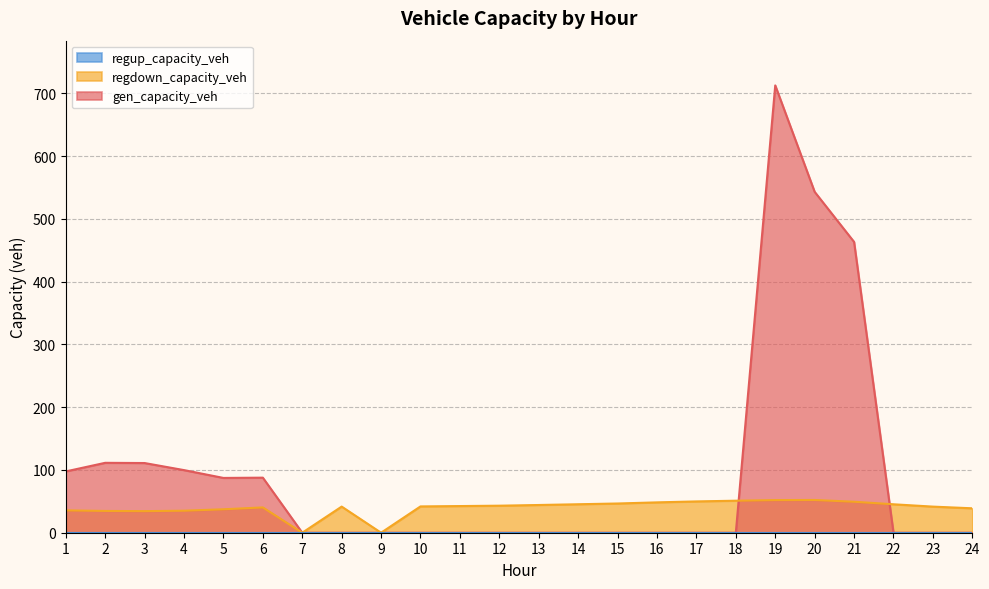

What is the sum of all gen_capacity_veh values?

2313.9